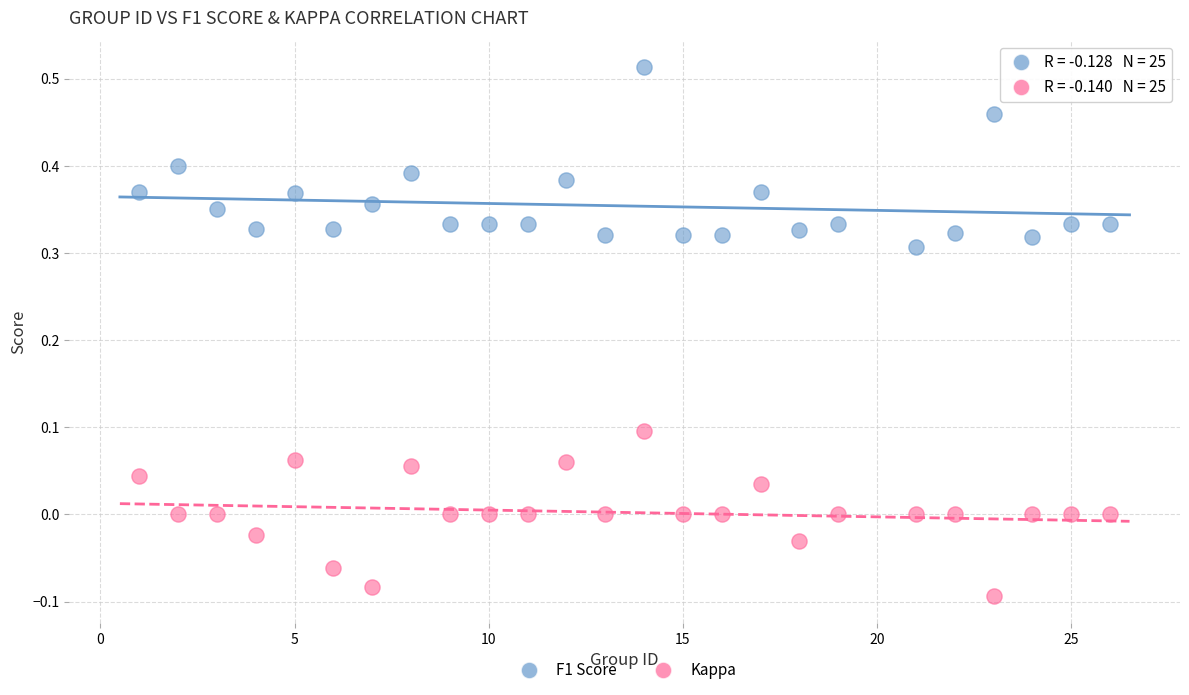

What are all the series names shown in the legend?

F1 Score, Kappa